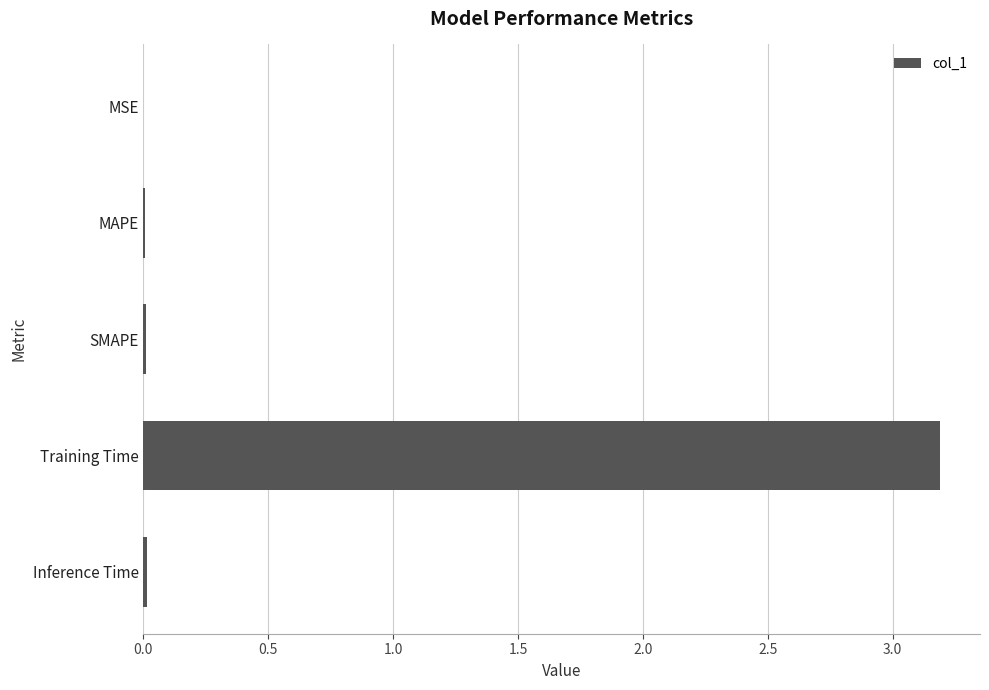

Which has a higher value, Training Time or MSE?

Training Time